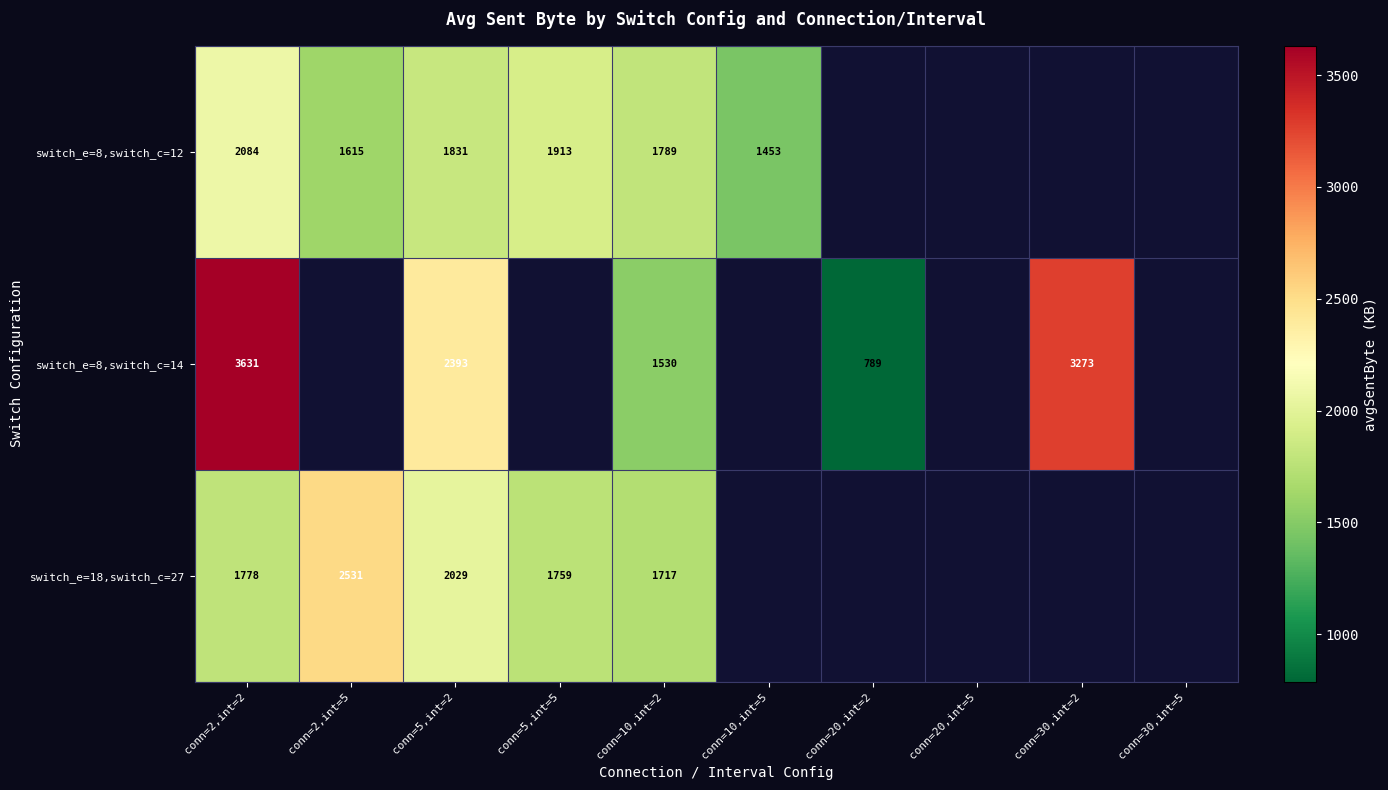

Which series has the largest range (max minus min)?

switch_e=8,switch_c=14